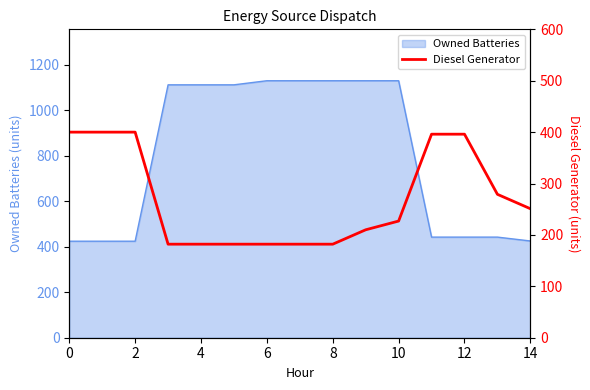

The value of Owned Batteries at 2 is 209. True or false?

False